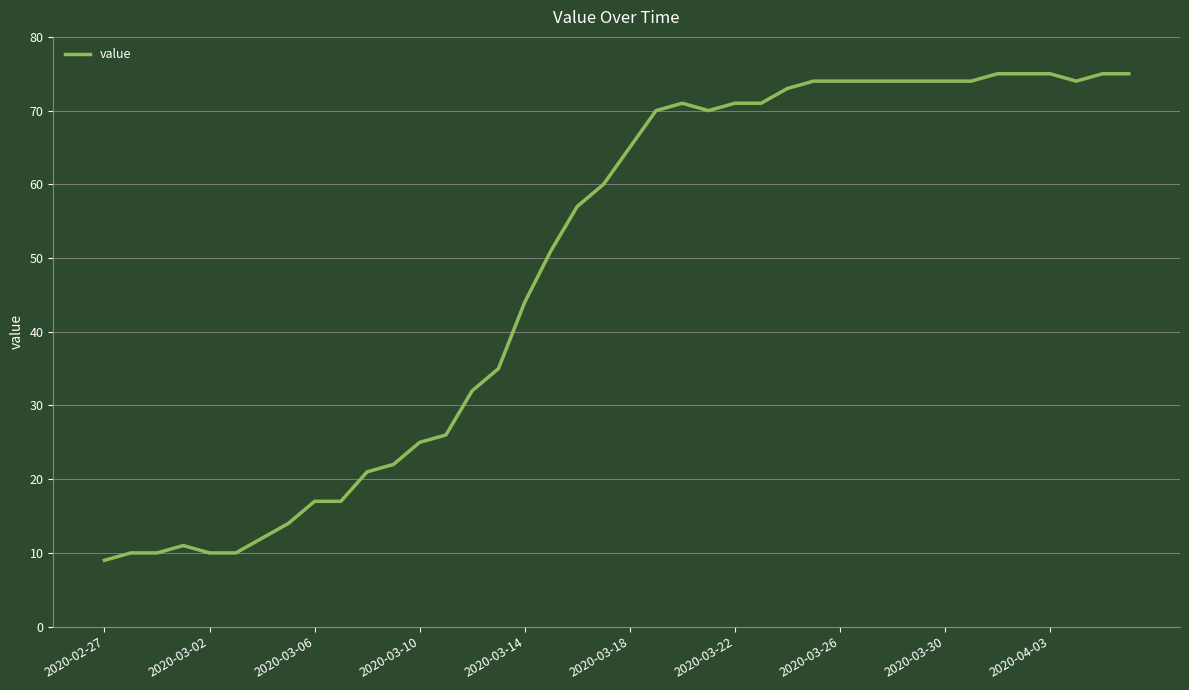

How many lines are shown in the chart?

1